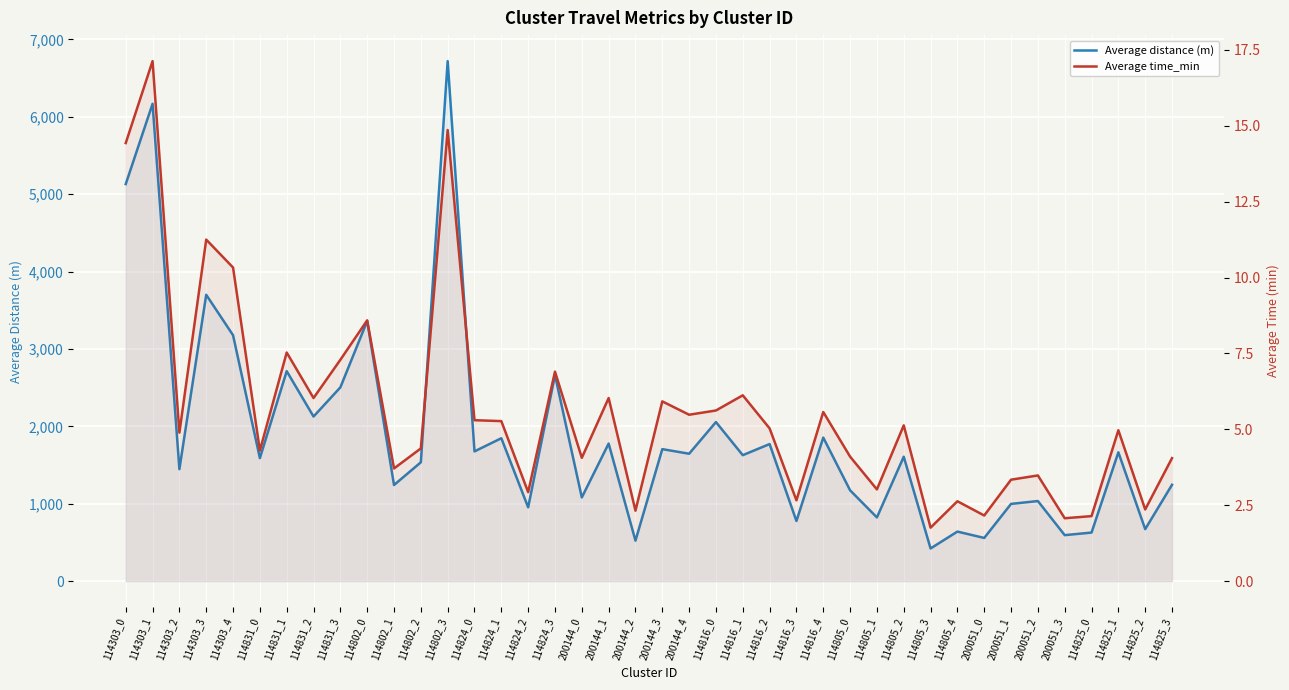

What value does the Average distance (m) series have at 114303_0?

5130.6